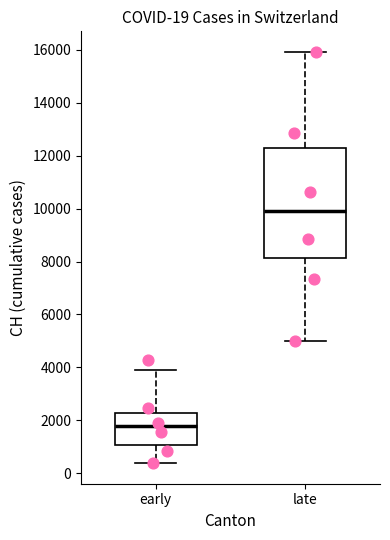

Comparing the boxes themselves (not the whiskers), which one is the tallest?

late